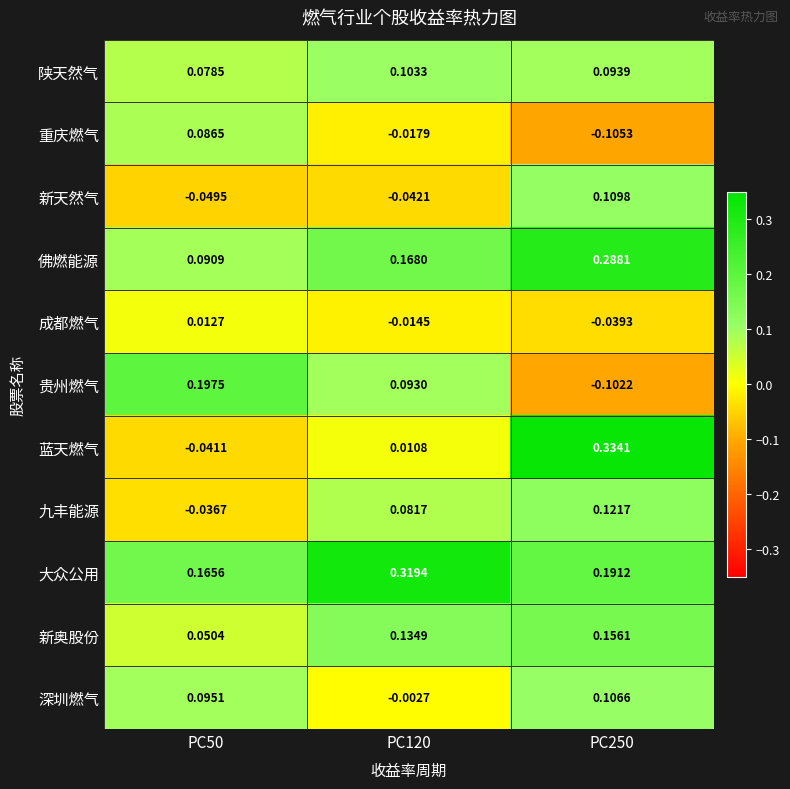

At PC120, list the series in order from largest to smallest.

大众公用, 佛燃能源, 新奥股份, 陕天然气, 贵州燃气, 九丰能源, 蓝天燃气, 深圳燃气, 成都燃气, 重庆燃气, 新天然气